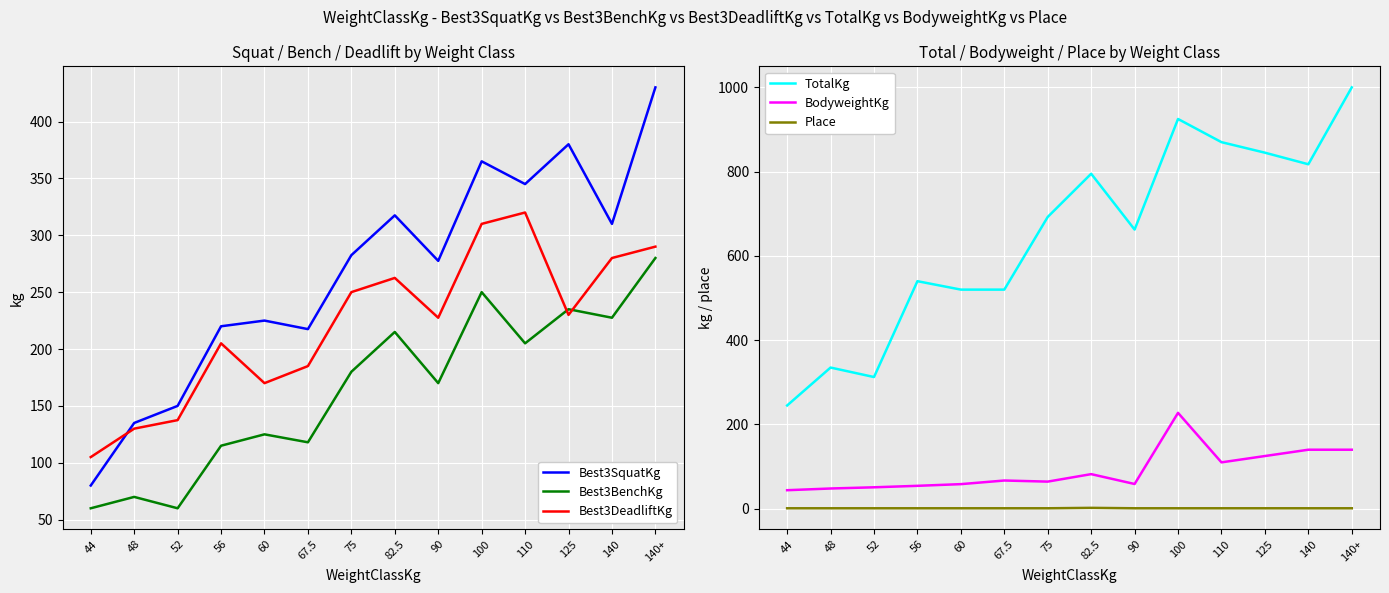

Does the chart display data point markers on the line(s)?

No